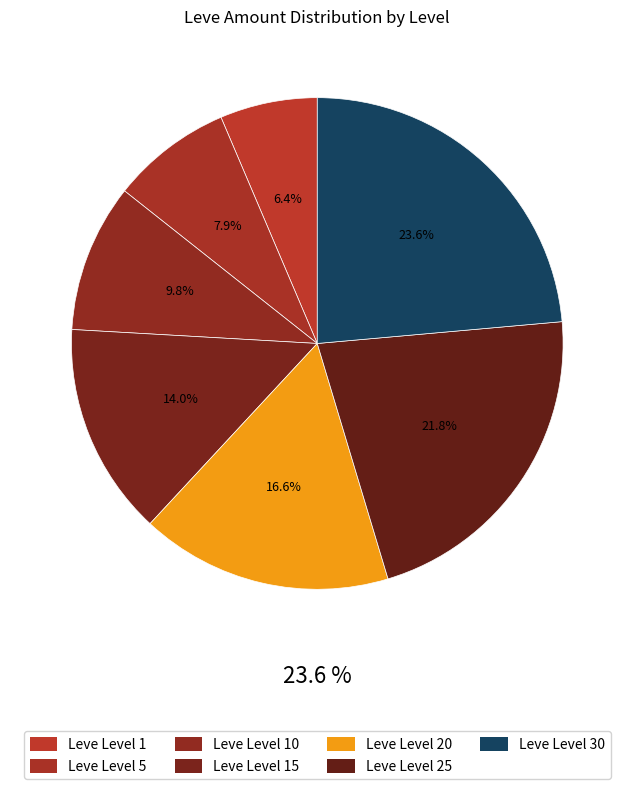

To the nearest percent, what portion does Leve Level 25 represent?

22%